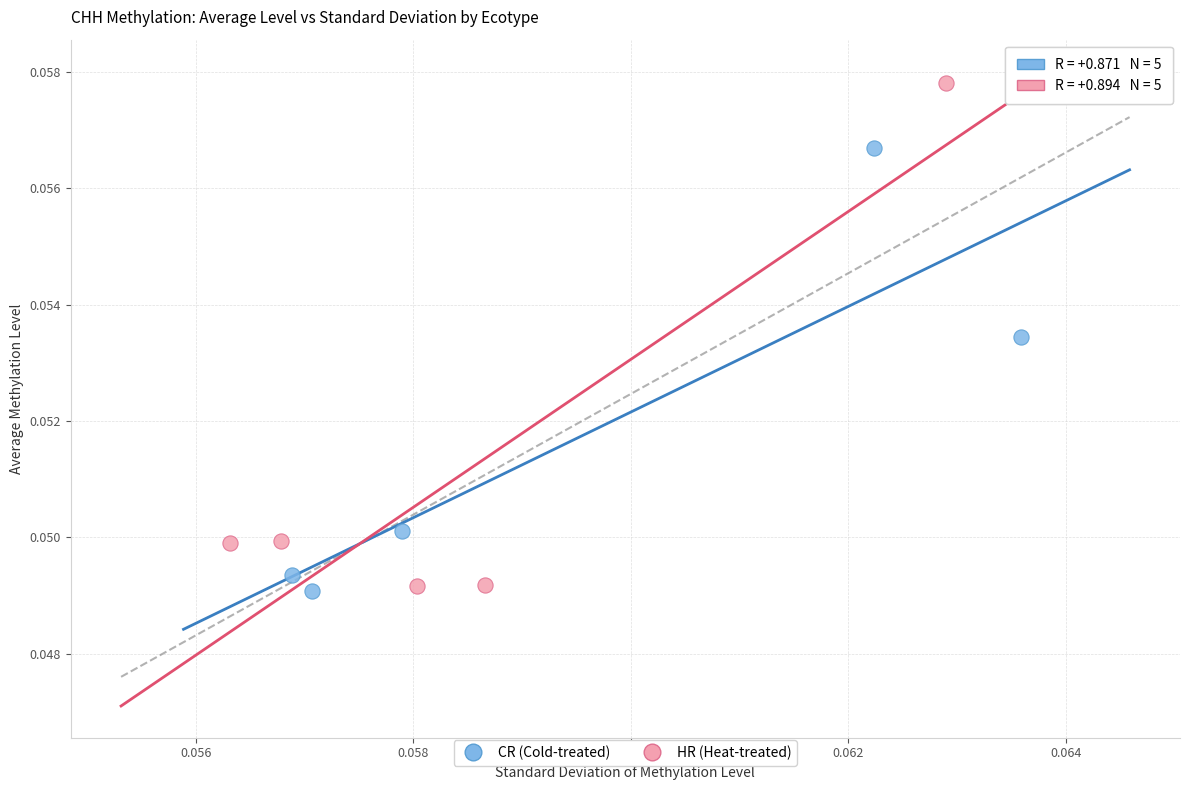

Which series reaches the maximum Y coordinate?

HR (Heat-treated)